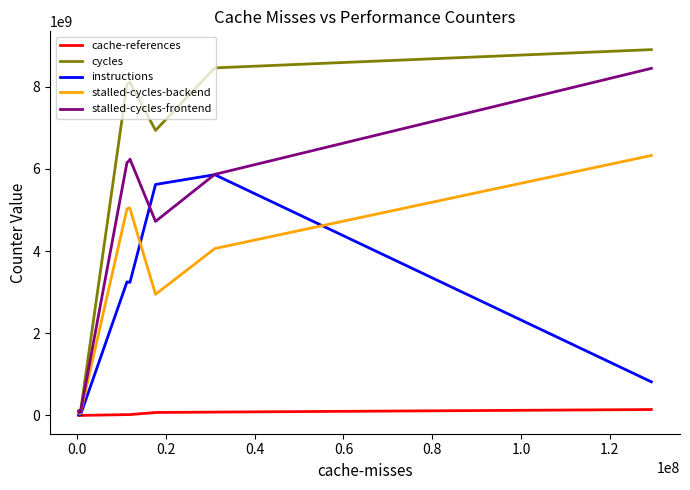

What is the average value of the cycles series?

2019544426